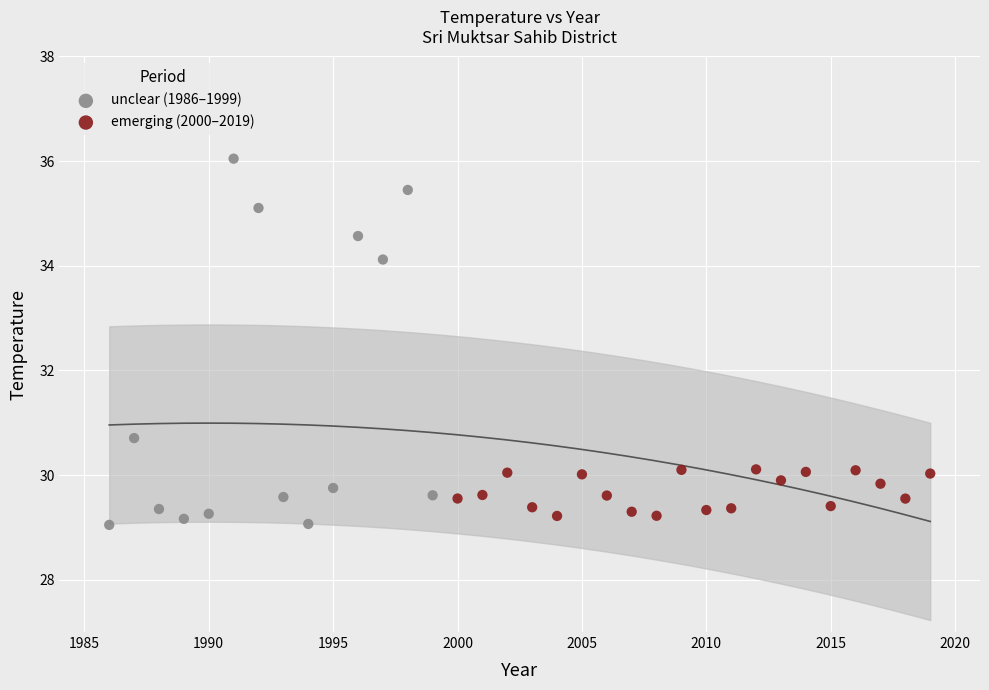

Which series has the largest Y range (max minus min)?

unclear (1986–1999)